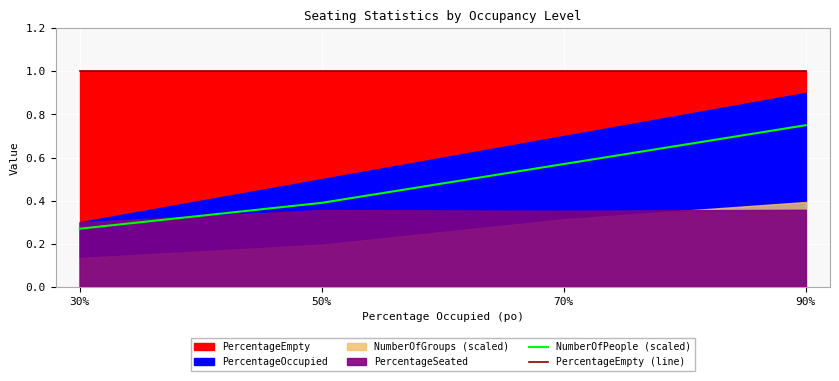

True or false: PercentageEmpty (line) and NumberOfPeople (scaled) cross at least once.

False